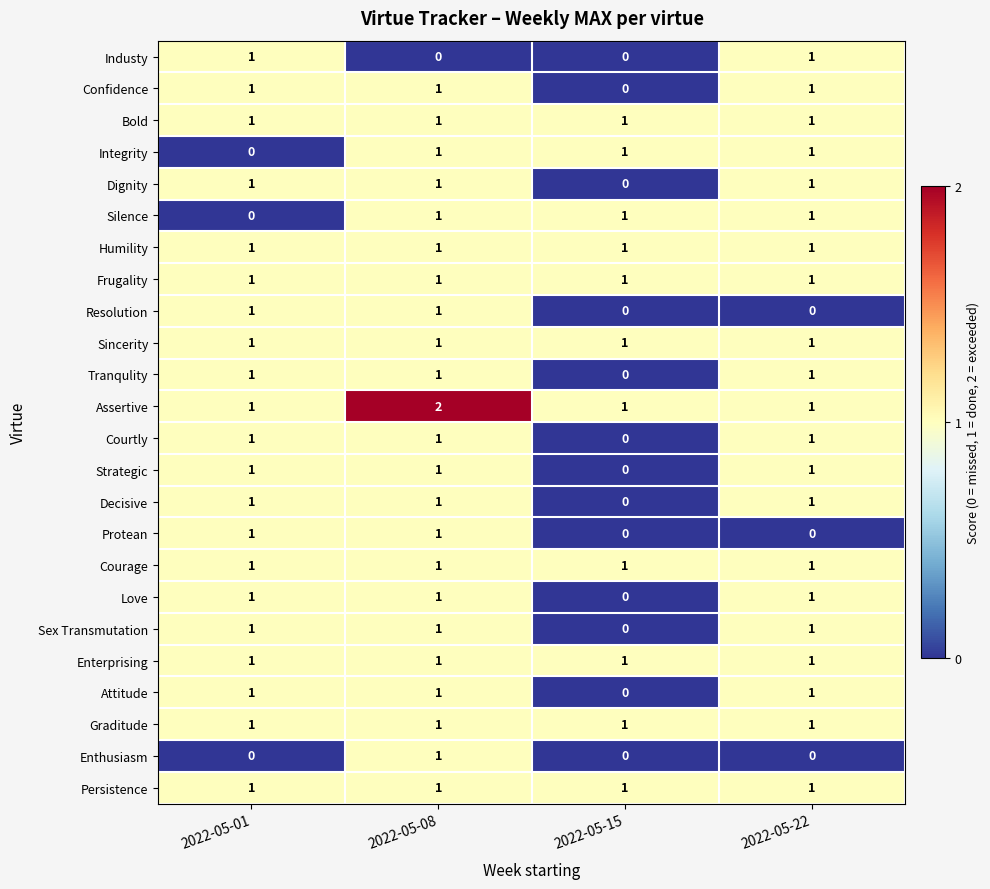

The Humility series shows 0 at 2022-05-15. True or false?

False